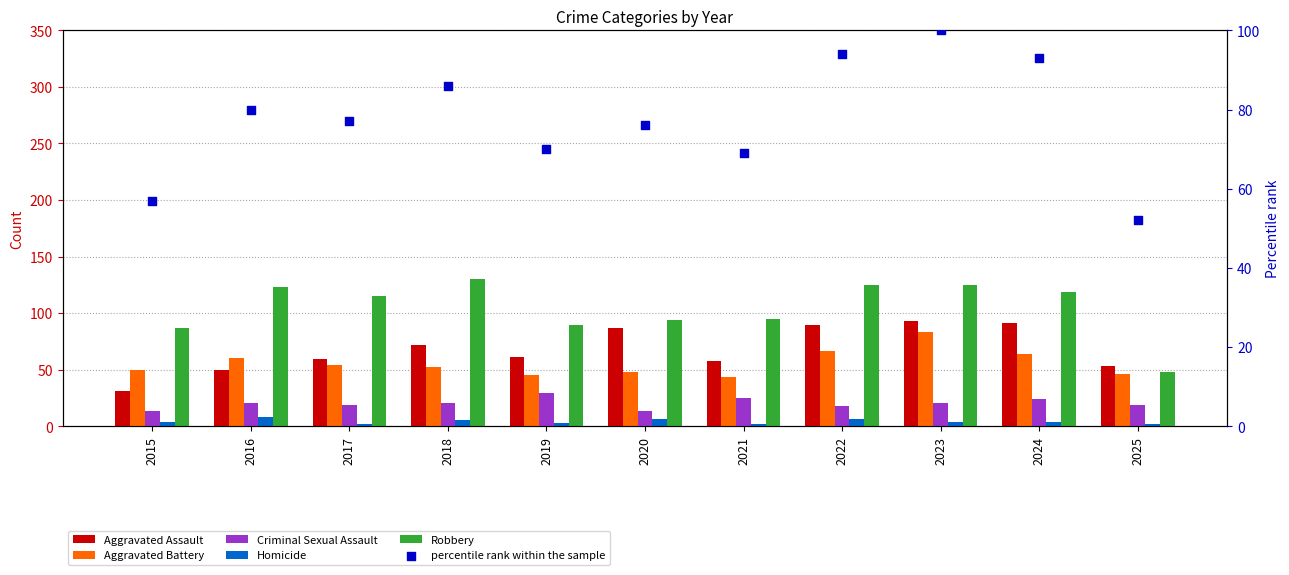

What are all the series names shown in the legend?

Aggravated Assault, Aggravated Battery, Criminal Sexual Assault, Homicide, Robbery, percentile rank within the sample